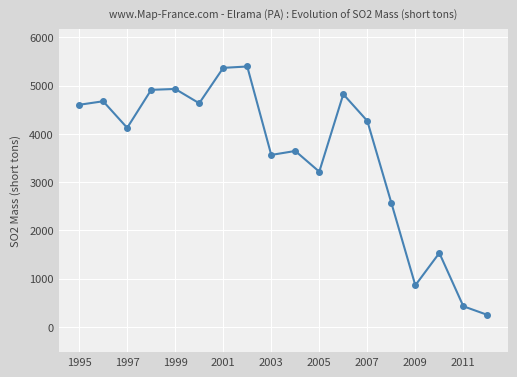

Does the chart display data point markers on the line(s)?

Yes